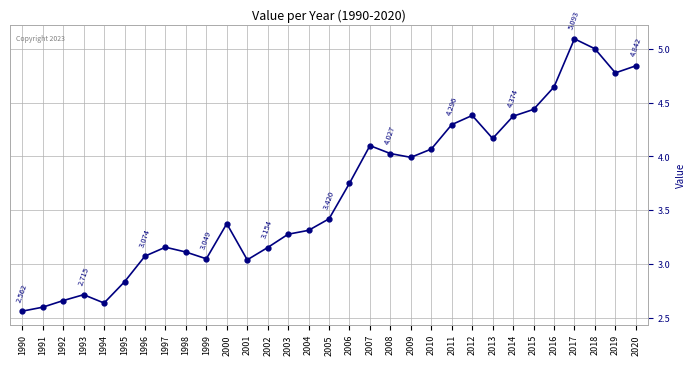

True or false: the data has more than 2 interior local peaks.

True